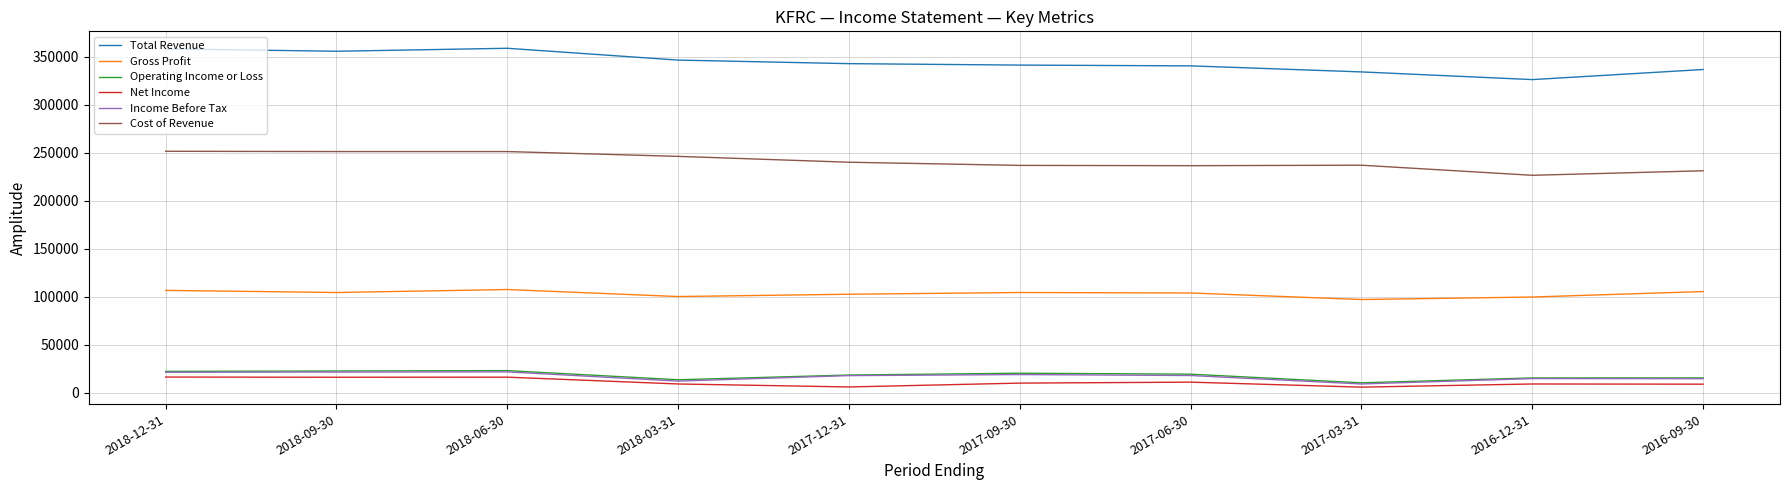

What is the minimum value for Total Revenue?

326000